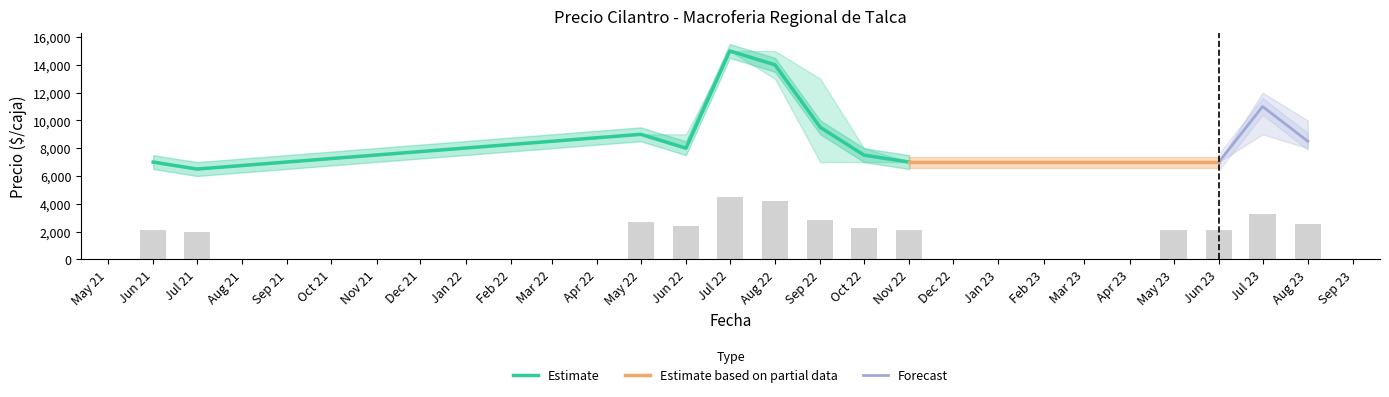

Reading left to right, extract all data points from this chart.

Precio minimo: 2021-06=7000	2021-07=6500	2022-05=9000	2022-06=8000	2022-07=15000	2022-08=13000	2022-09=7000	2022-10=7000	2022-11=7000	2023-05=7000	2023-06=7000	2023-07=9000	2023-08=8000
Precio maximo: 2021-06=7000	2021-07=6500	2022-05=9000	2022-06=9000	2022-07=15000	2022-08=15000	2022-09=13000	2022-10=8000	2022-11=7000	2023-05=7000	2023-06=7000	2023-07=12000	2023-08=10000
Precio promedio ponderado: 2021-06=7000	2021-07=6500	2022-05=9000	2022-06=8000	2022-07=15000	2022-08=14000	2022-09=9500	2022-10=7500	2022-11=7000	2023-05=7000	2023-06=7000	2023-07=11000	2023-08=8500